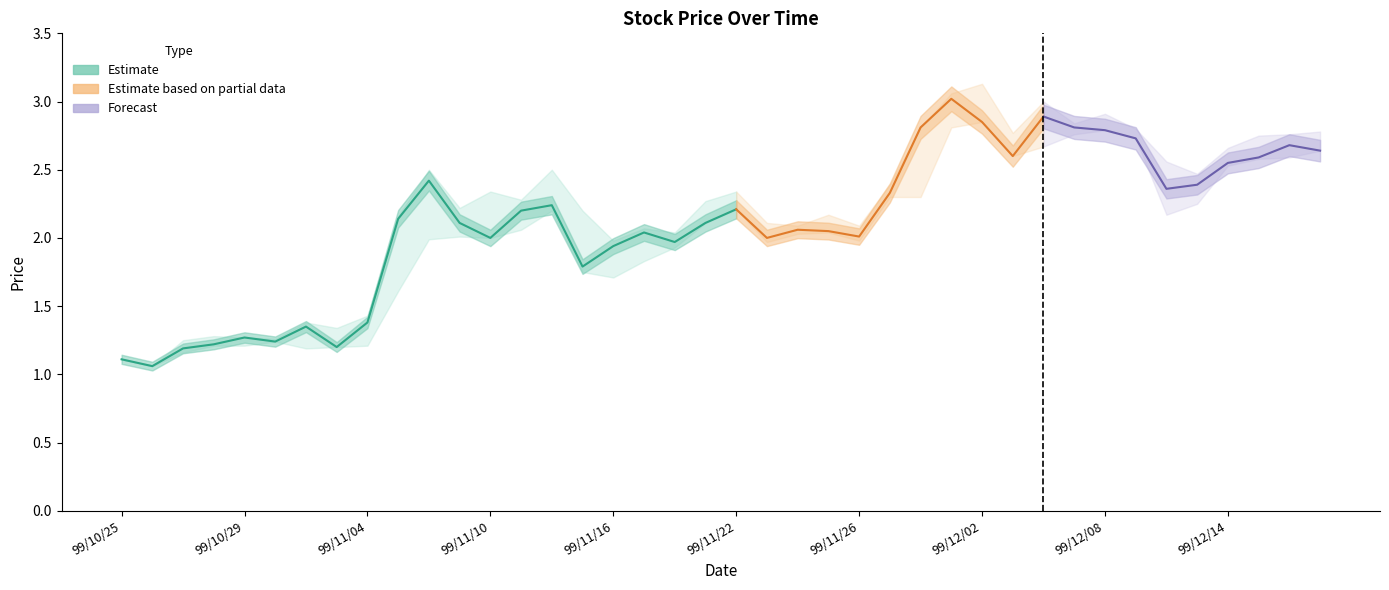

How many interior local peaks does the Close Price series have?

10